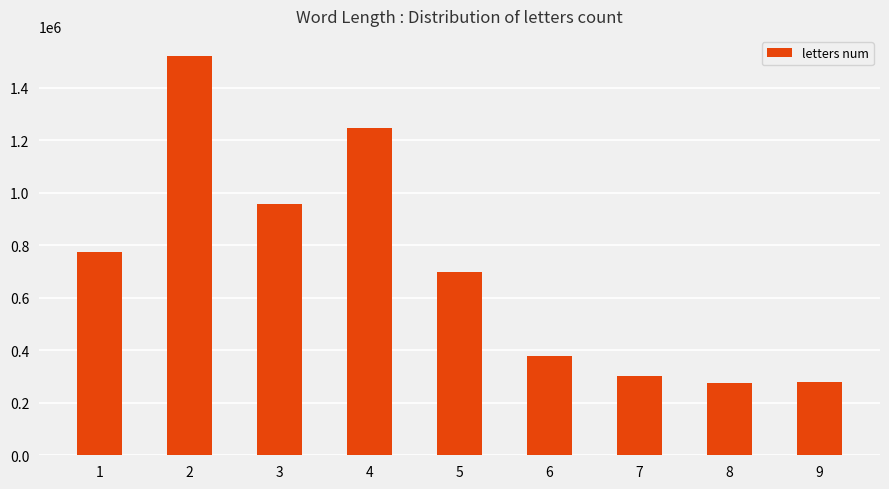

What is the maximum value shown in the chart?

1522388